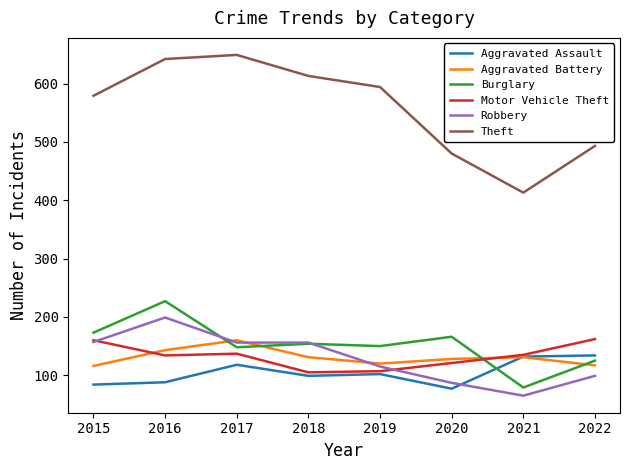

Where does the Motor Vehicle Theft series first go above 135?

2015